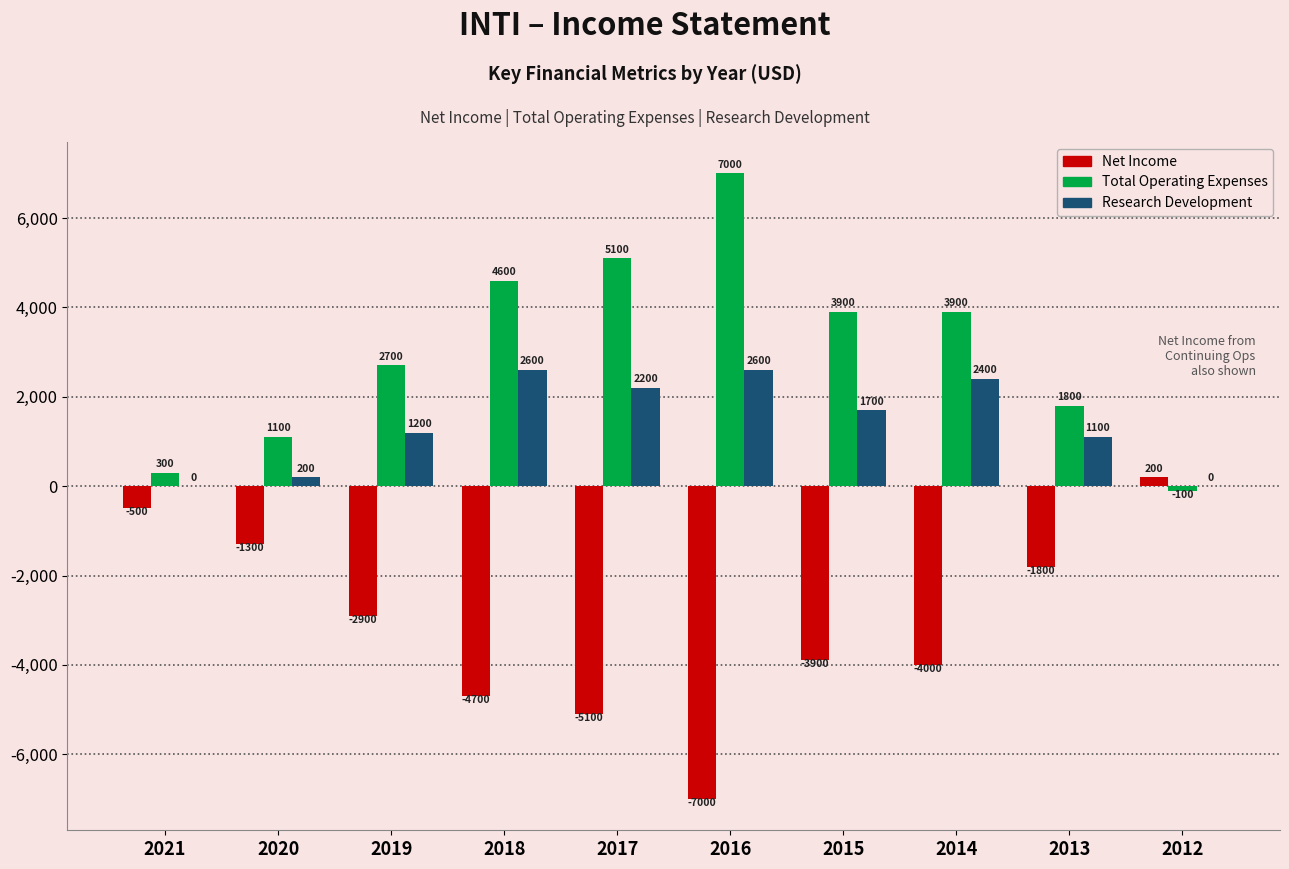

Which category has the highest value across all series?

2016